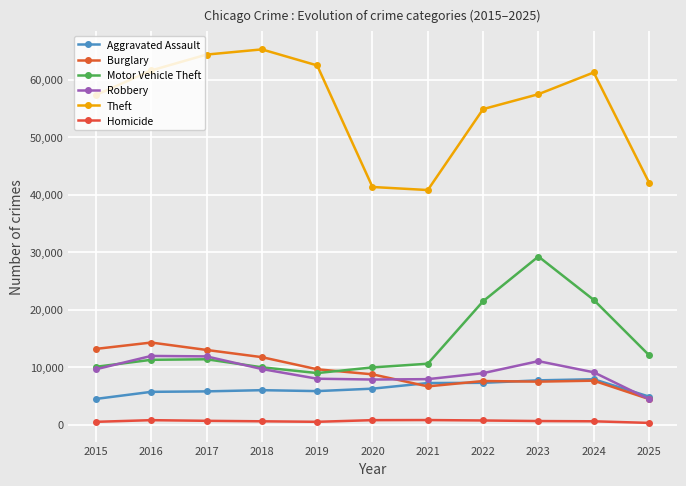

Between 2023 and 2022, which is larger?

2023